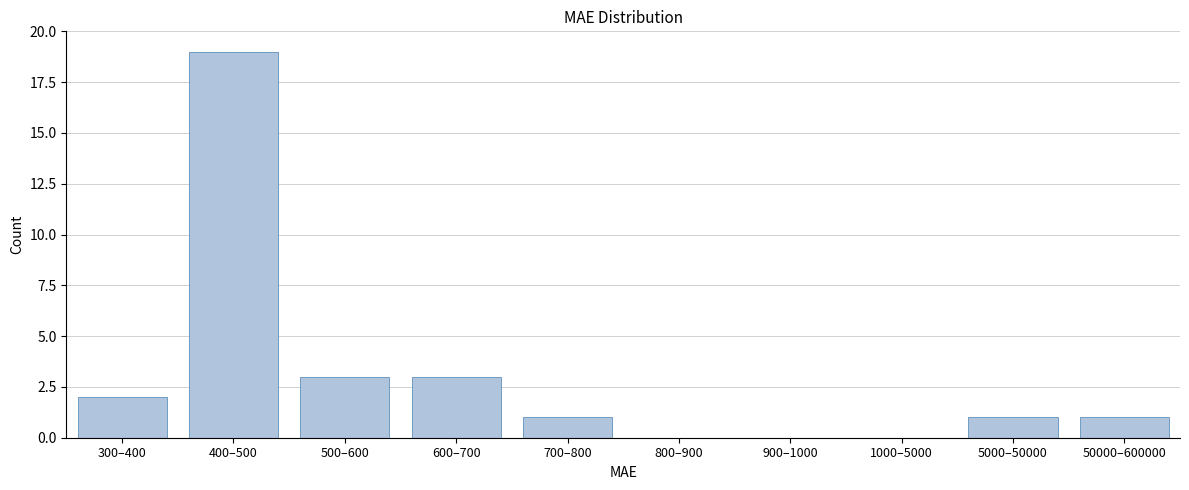

Reading left to right, transcribe all the data shown in this chart.

300–400=2	400–500=19	500–600=3	600–700=3	700–800=1	800–900=0	900–1000=0	1000–5000=0	5000–50000=1	50000–600000=1